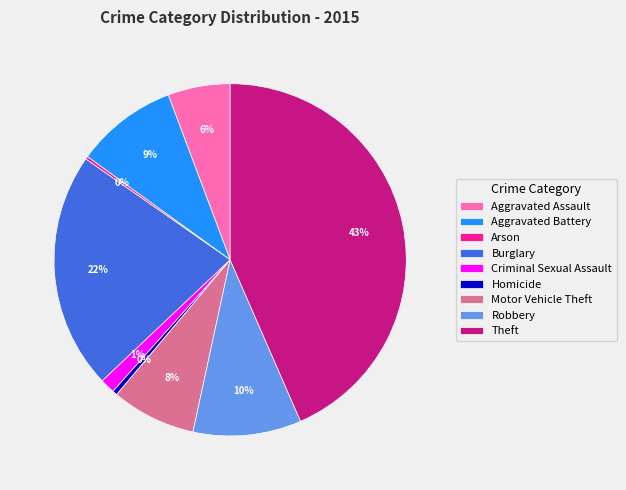

Combined, do Criminal Sexual Assault and Aggravated Battery account for over 50%?

No